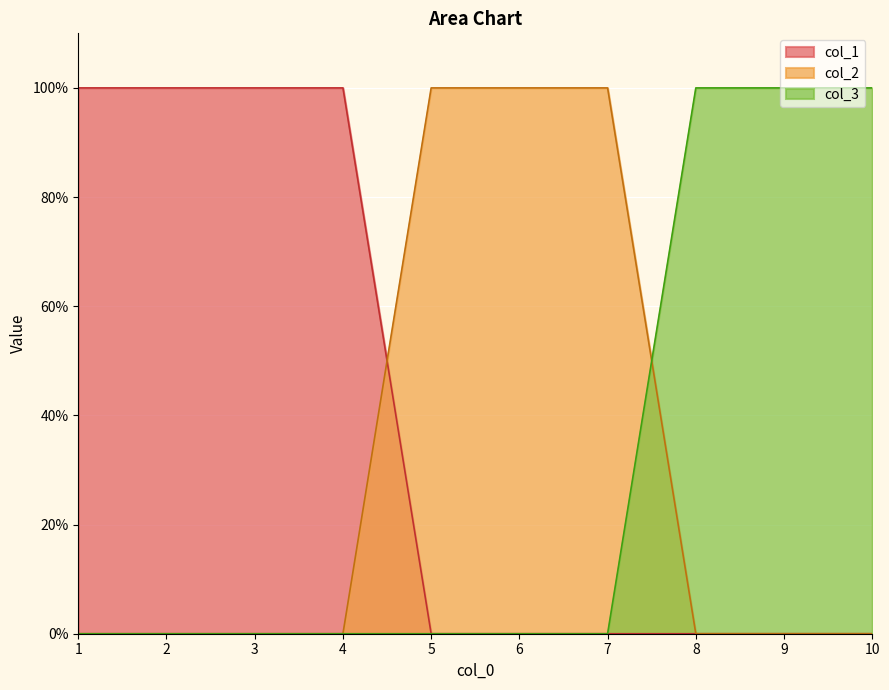

Is it true that col_1 equals 2 at 4?

False